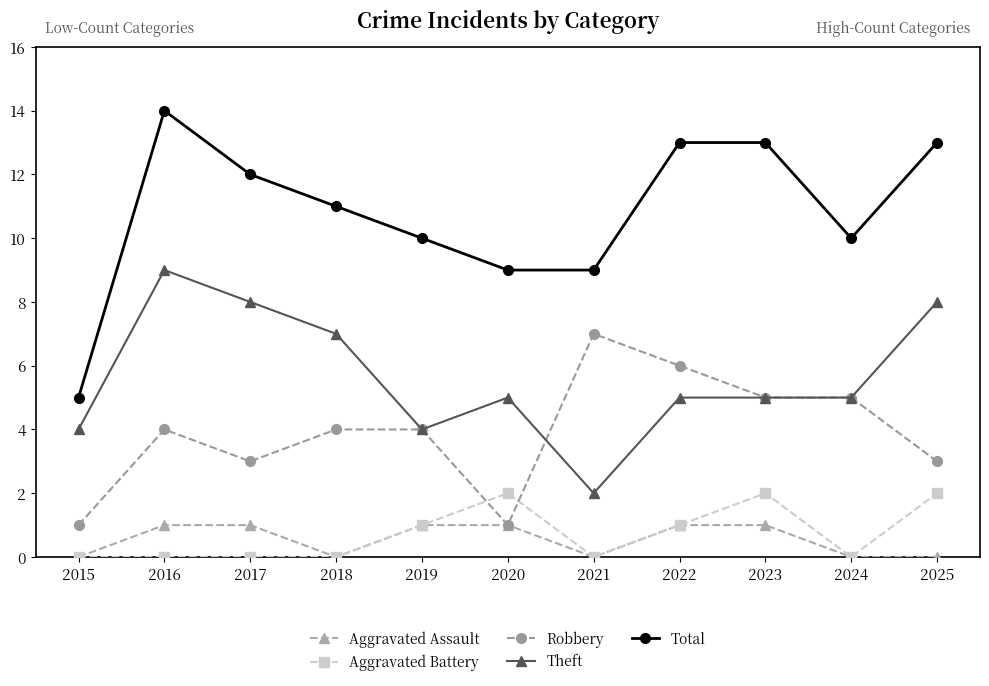

What is the average value of the Aggravated Battery series?

1